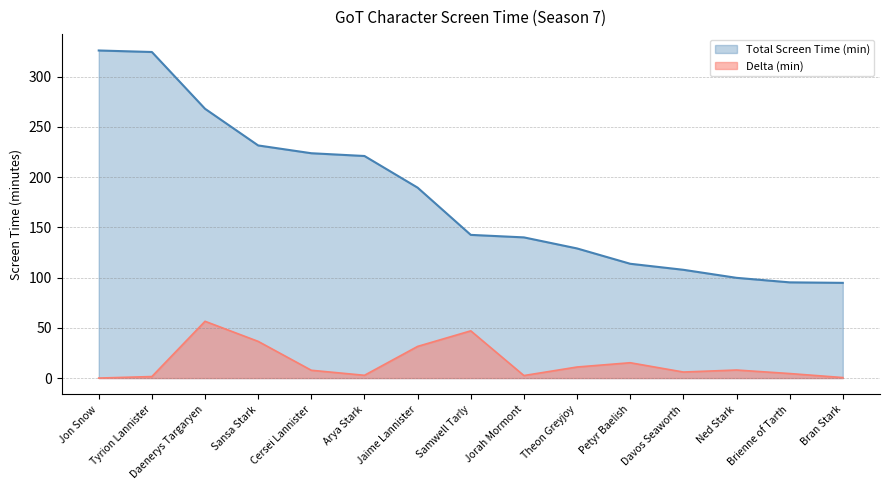

The Total Screen Time (min) series shows 113.8 at Petyr Baelish. True or false?

True